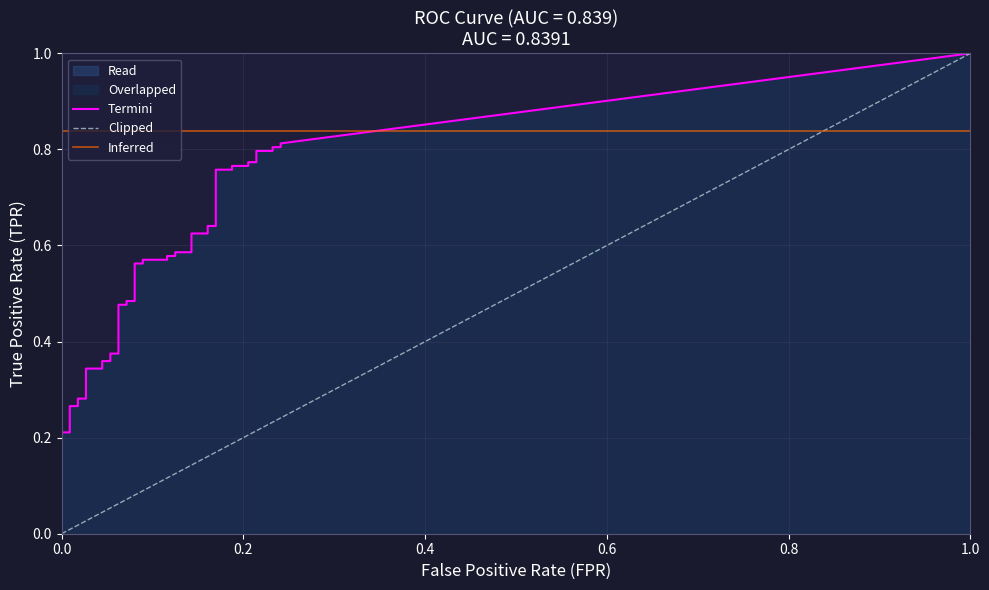

What is the difference between the tpr values at 30 and fpr?

0.8